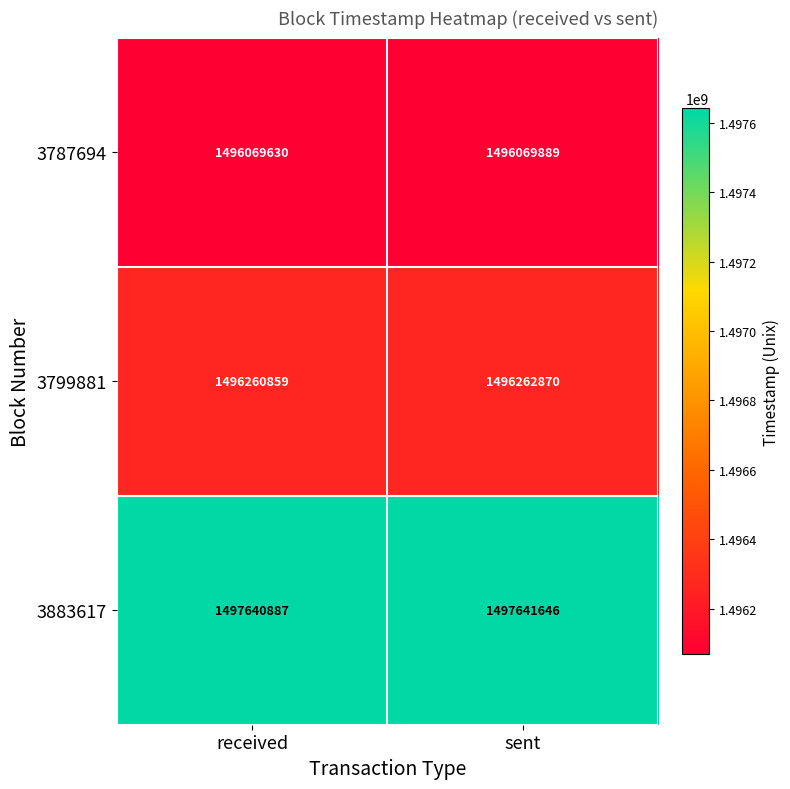

At how many categories does at least one series exceed 1496111003?

2